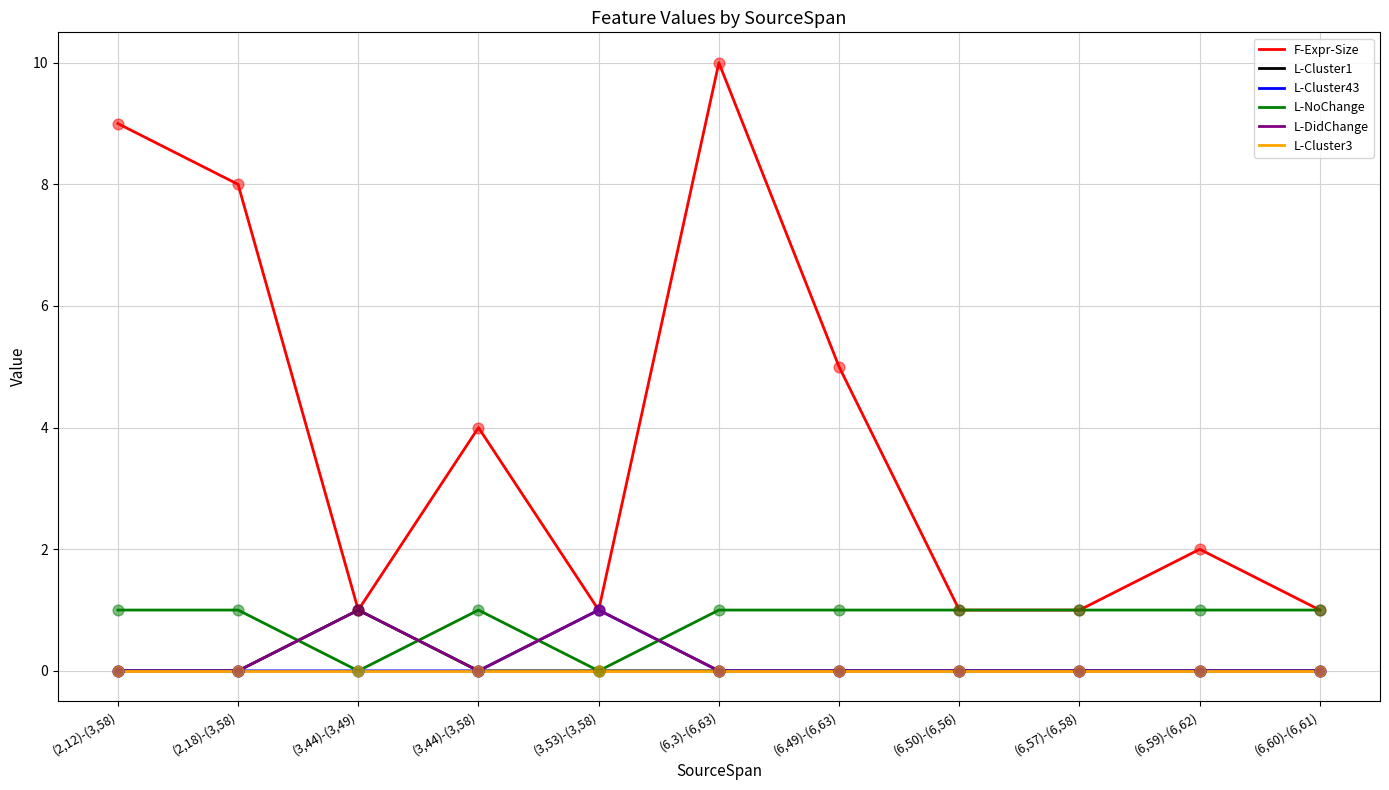

What is the total value across all series at (3,44)-(3,58)?

5